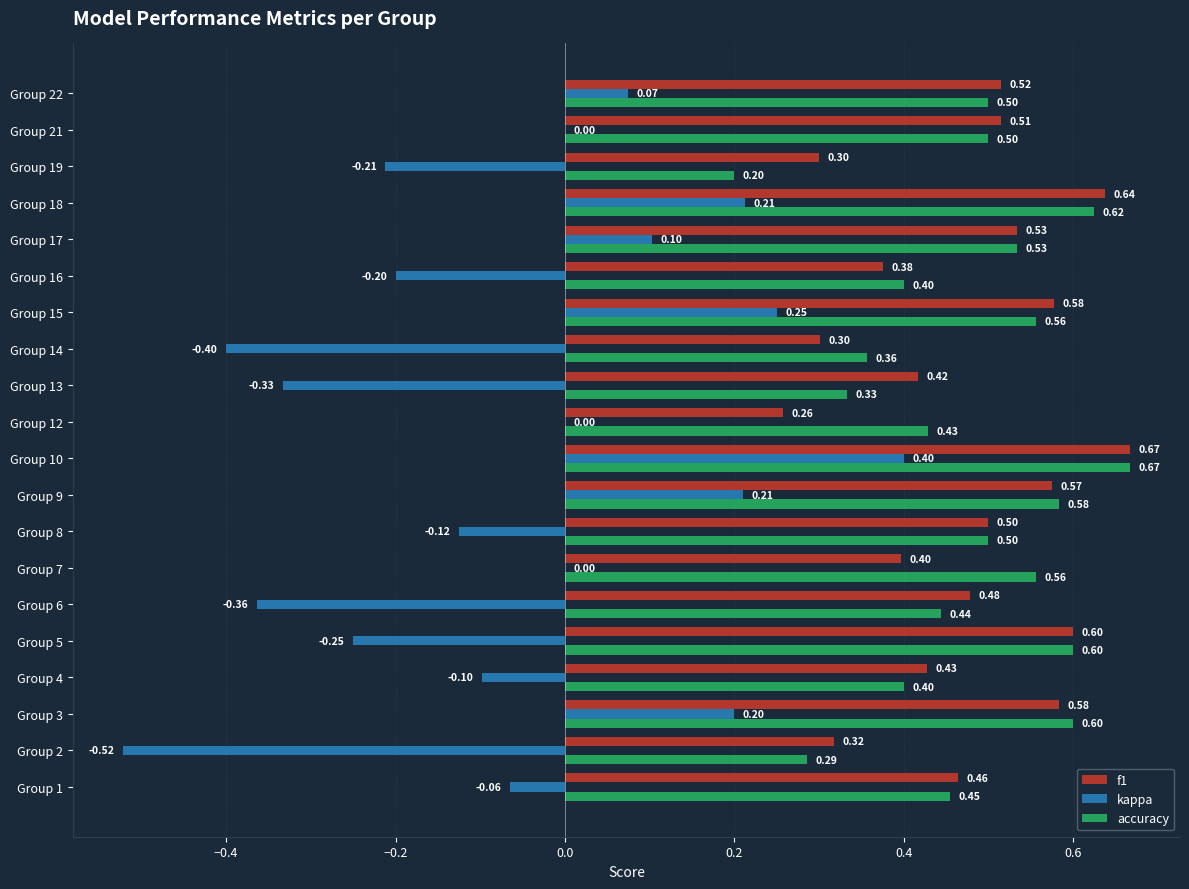

What is the total value across all series at Group 15?

1.4